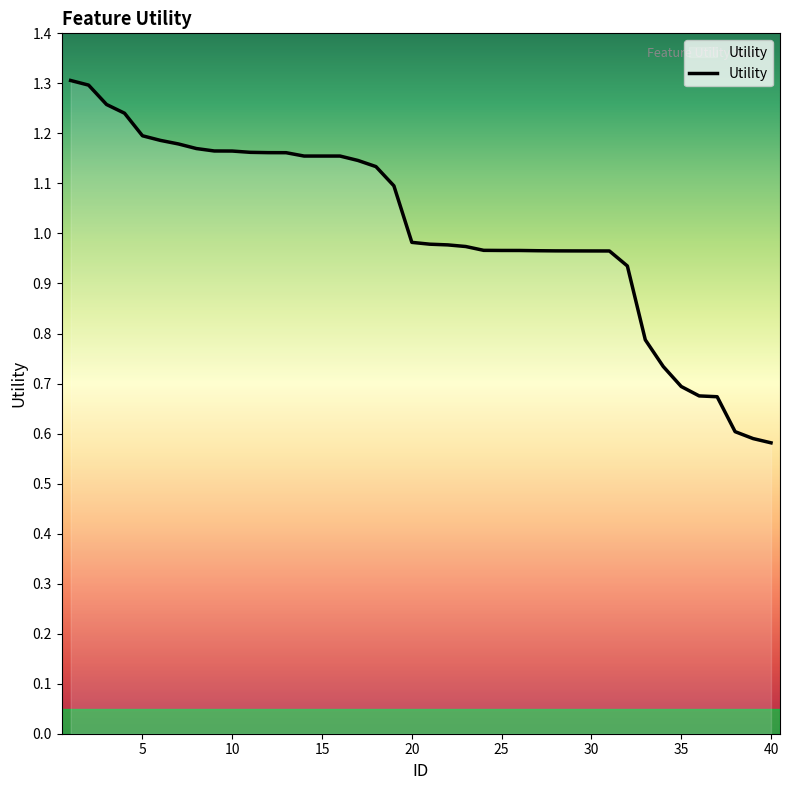

Is this an area chart (filled region under the line)?

No